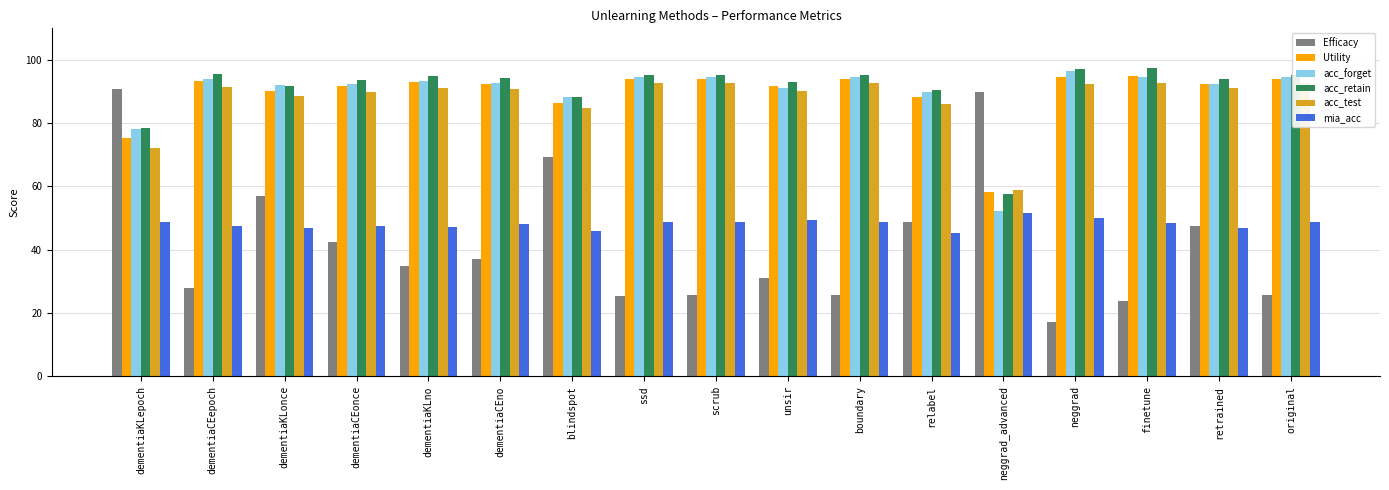

Which series has the largest range (max minus min)?

Efficacy